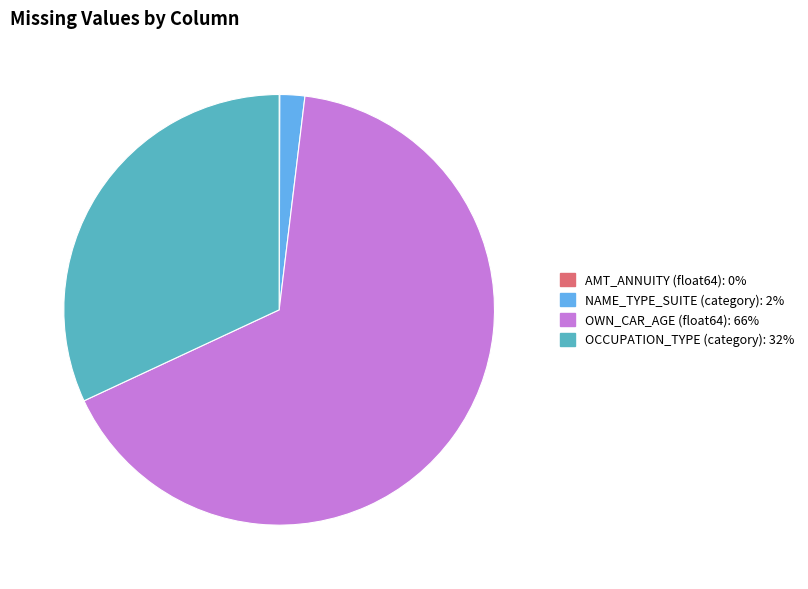

Is there a majority slice in this chart?

Yes